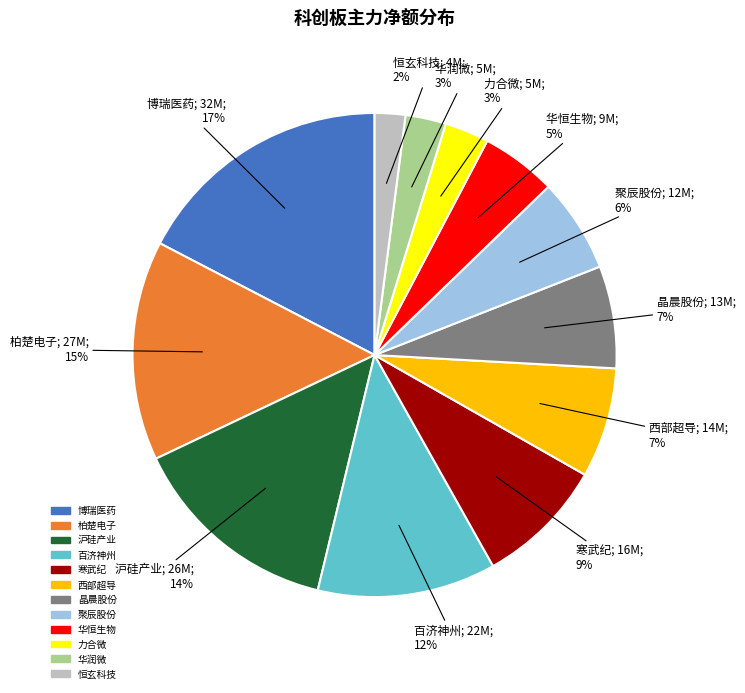

What percentage is the 恒玄科技 slice, to the nearest percent?

2%